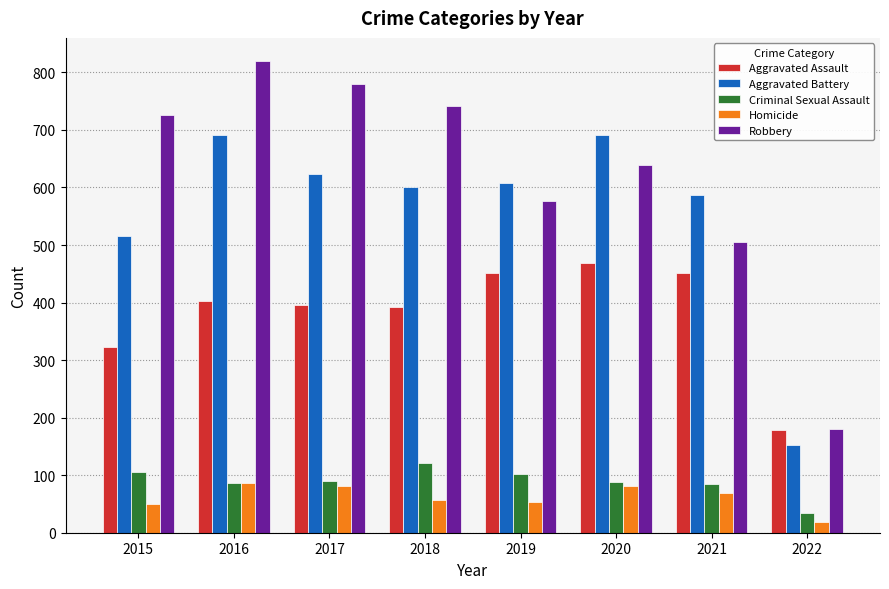

How many data points in Criminal Sexual Assault are less than 90?

4